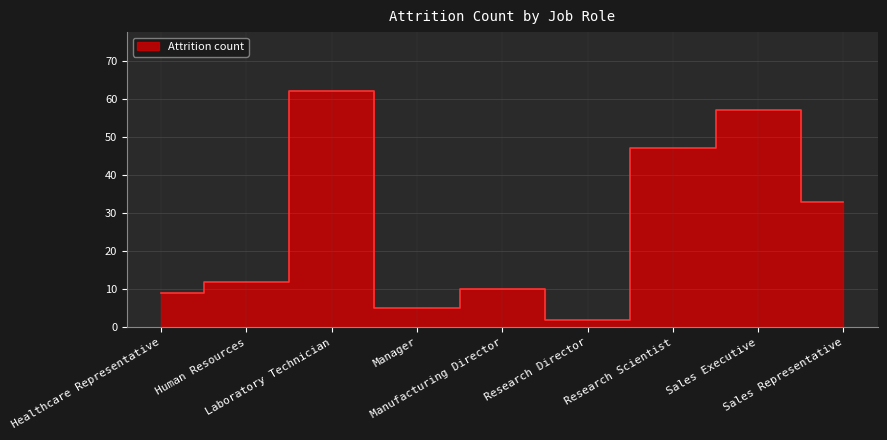

What is the sum of the values at Sales Executive and Research Scientist?

104